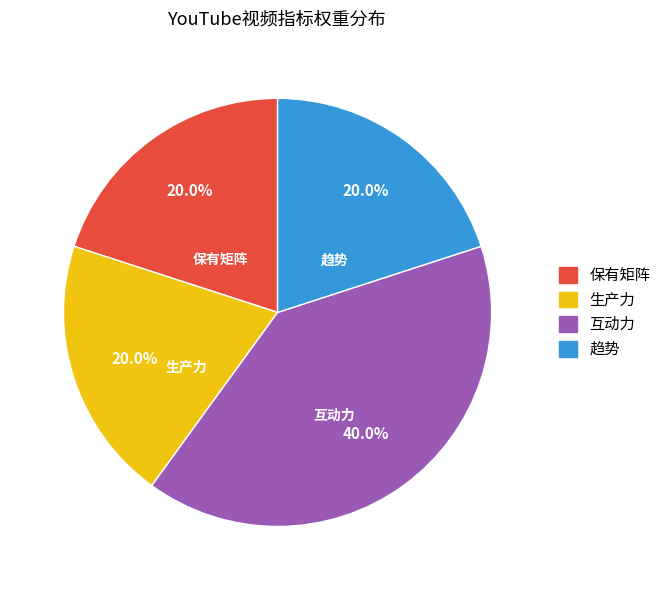

Which category has the biggest portion of the pie?

互动力